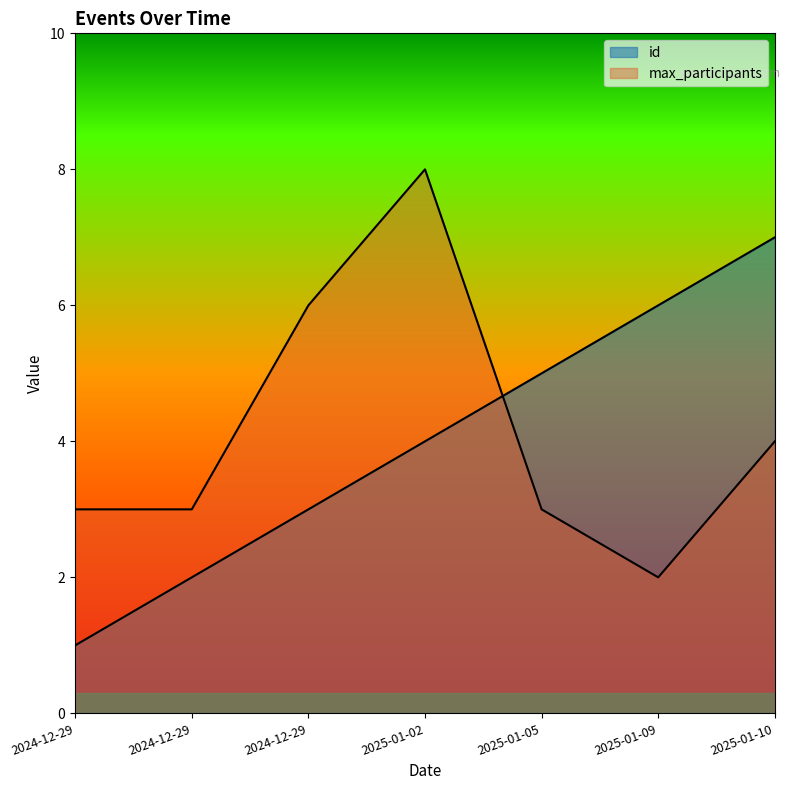

What is the sum of the id values at 2025-01-09 and 2025-01-02?

10